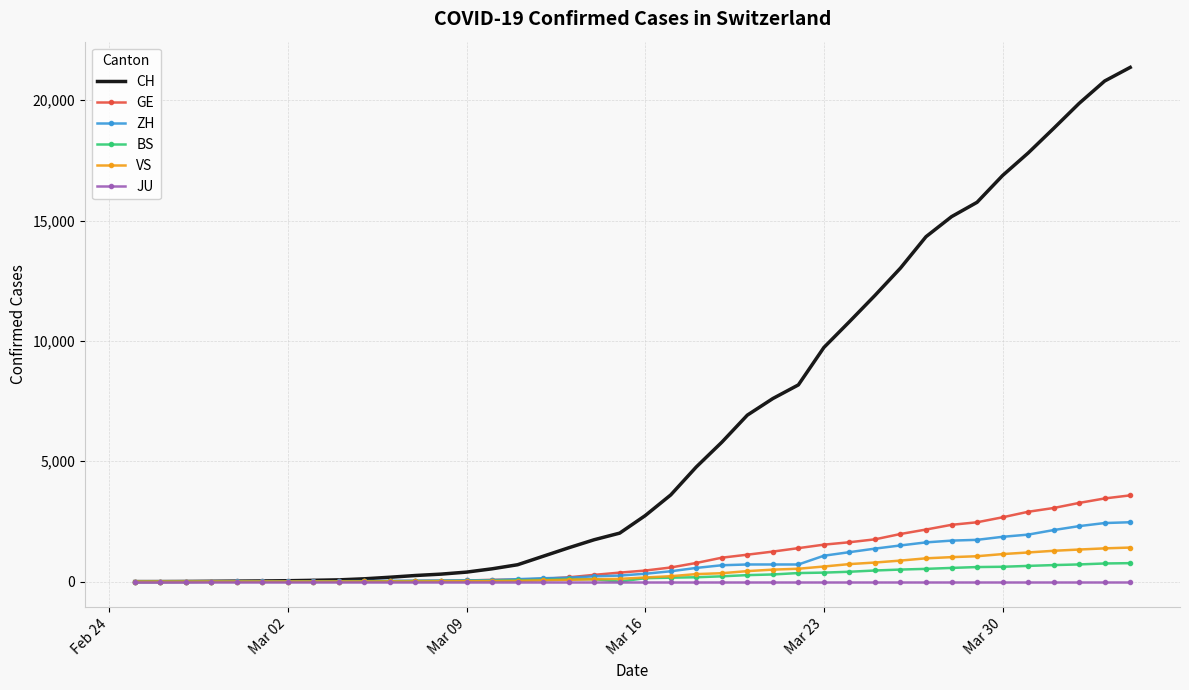

What is the difference between the maximum and minimum values in the ZH series?

2466